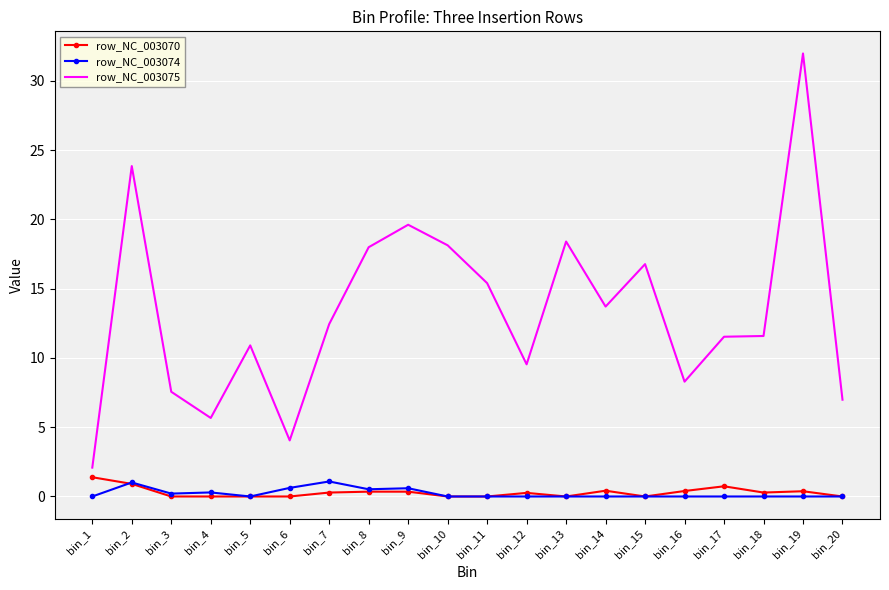

Where does the row_NC_003075 series first go above 12?

bin_2